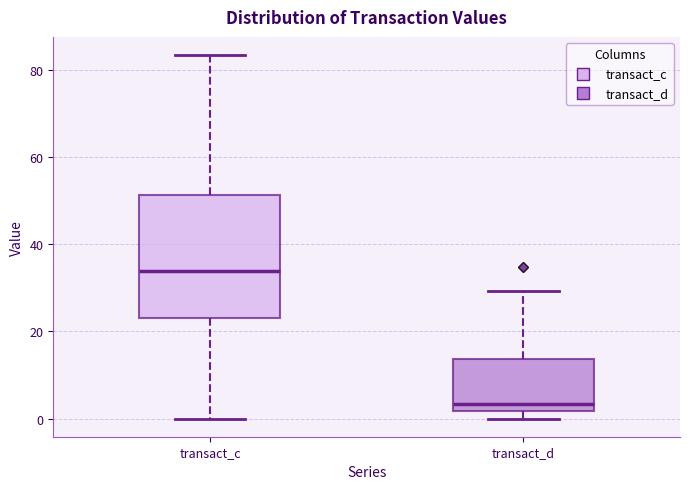

Reading left to right, transcribe this box plot: for each box, give where its median line is, the range the box spans, and where its two whiskers end, as read against the y-axis. The values are not printed on the chart, so give them approximately, as read against the axis.

transact_c: median 34, box 24 to 52, whiskers 0 to 84
transact_d: median 4, box 2 to 14, whiskers 0 to 30